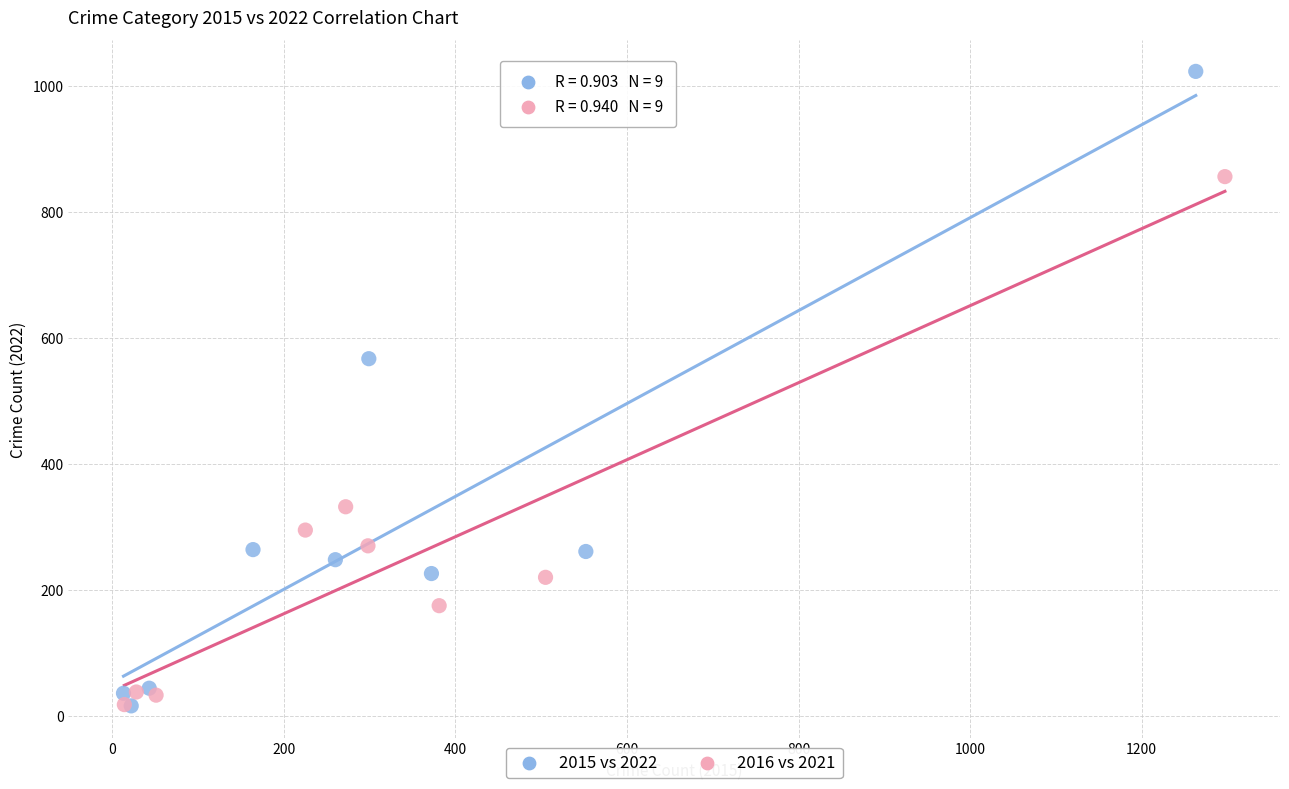

Which series reaches the maximum Y coordinate?

2015 vs 2022